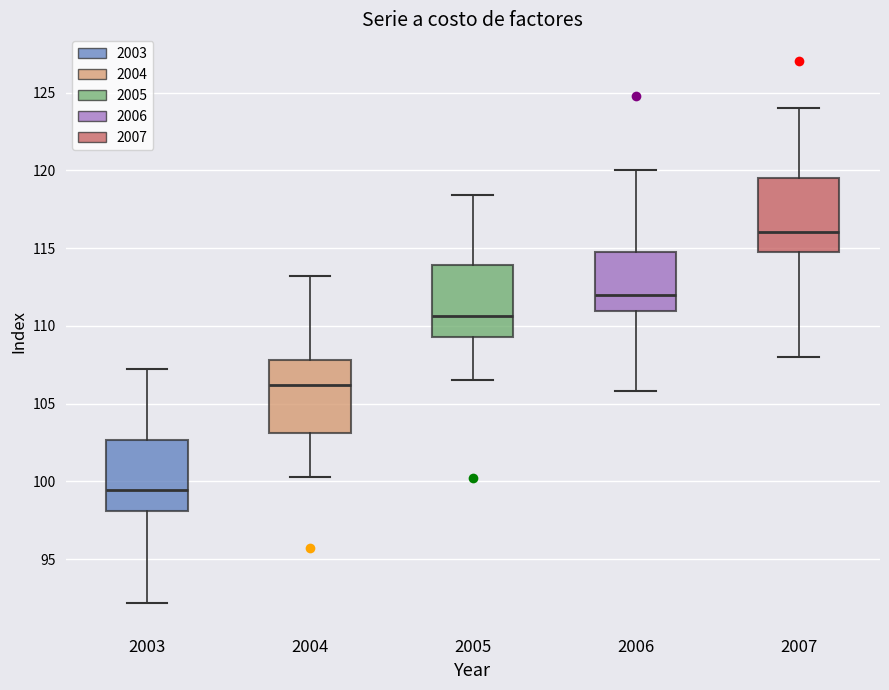

Which box's median line is the lowest?

2003